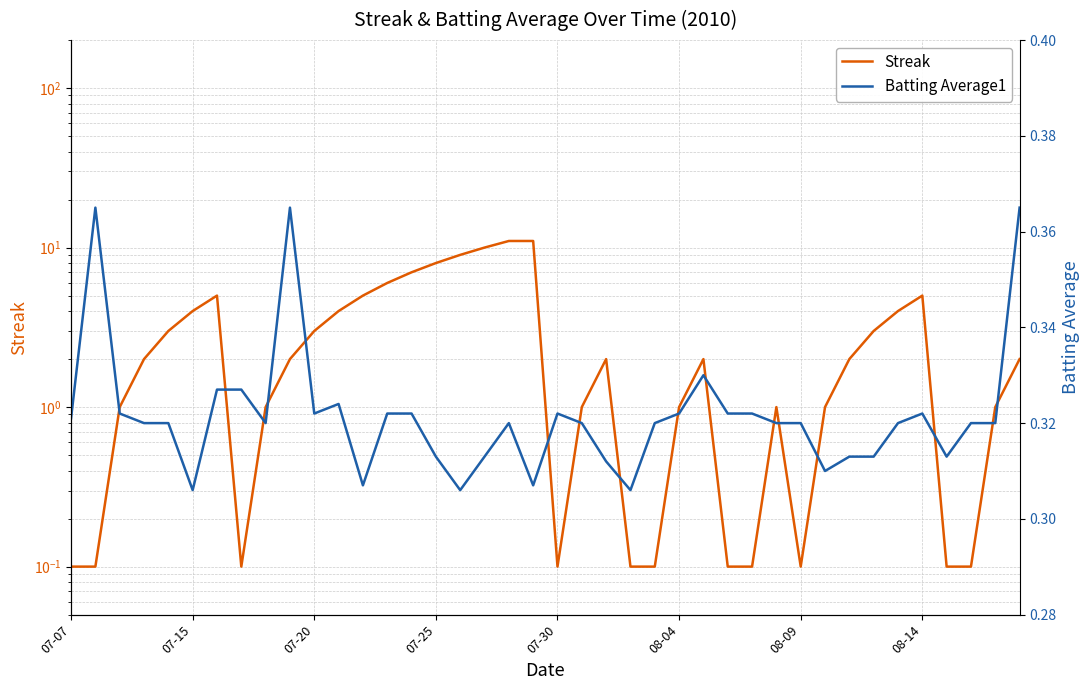

Count the number of data series in this chart.

2